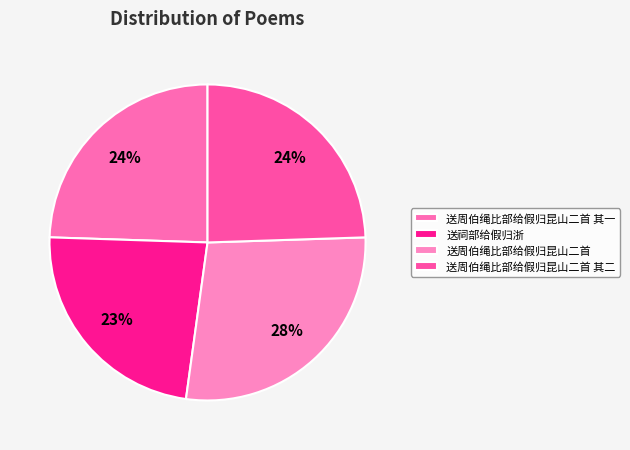

Which category has the biggest portion of the pie?

送周伯绳比部给假归昆山二首